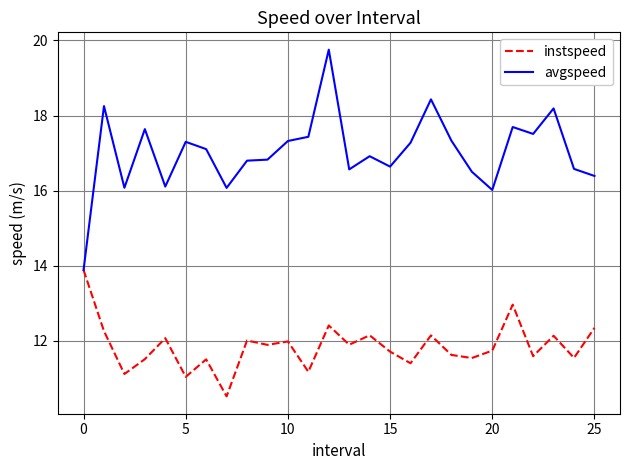

List the series in order of their overall mean, lowest first.

instspeed, avgspeed